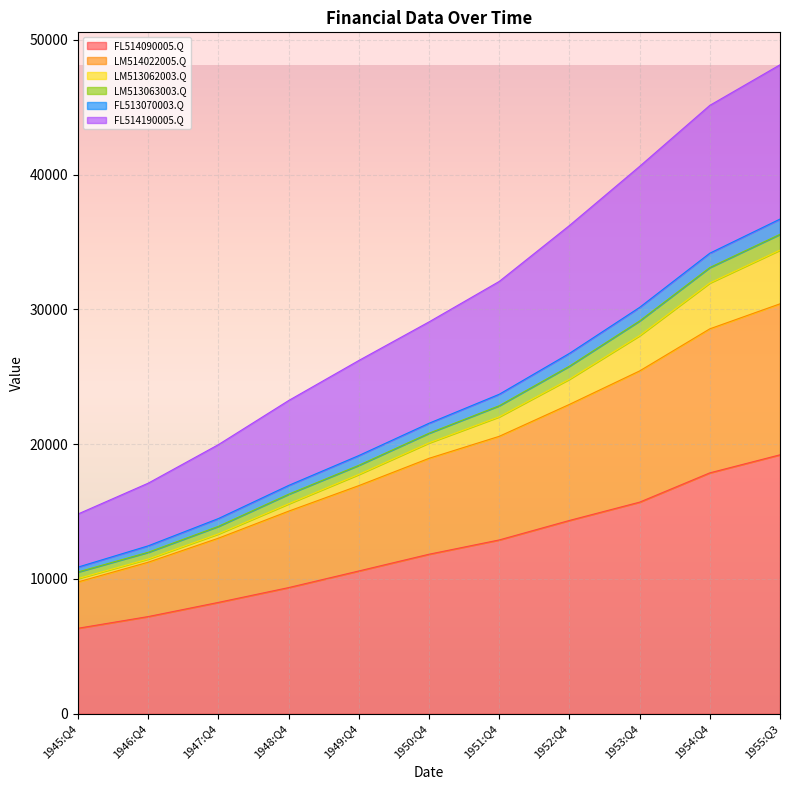

What value does the LM513062003.Q series have at 1952:Q4?

24815